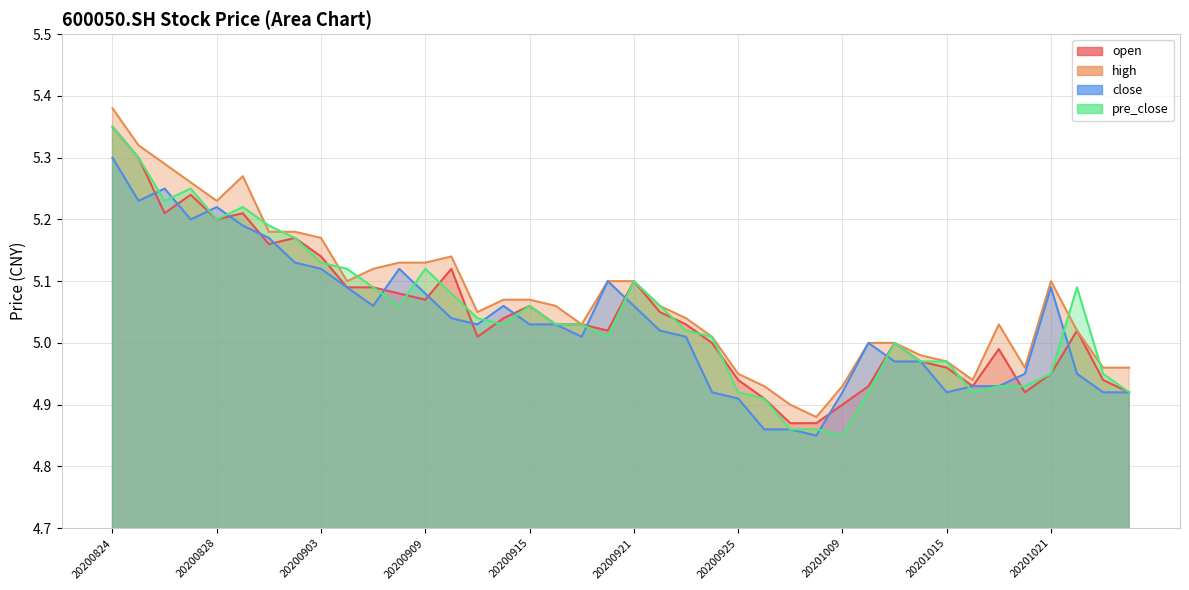

How many values in the open series exceed 5?

24